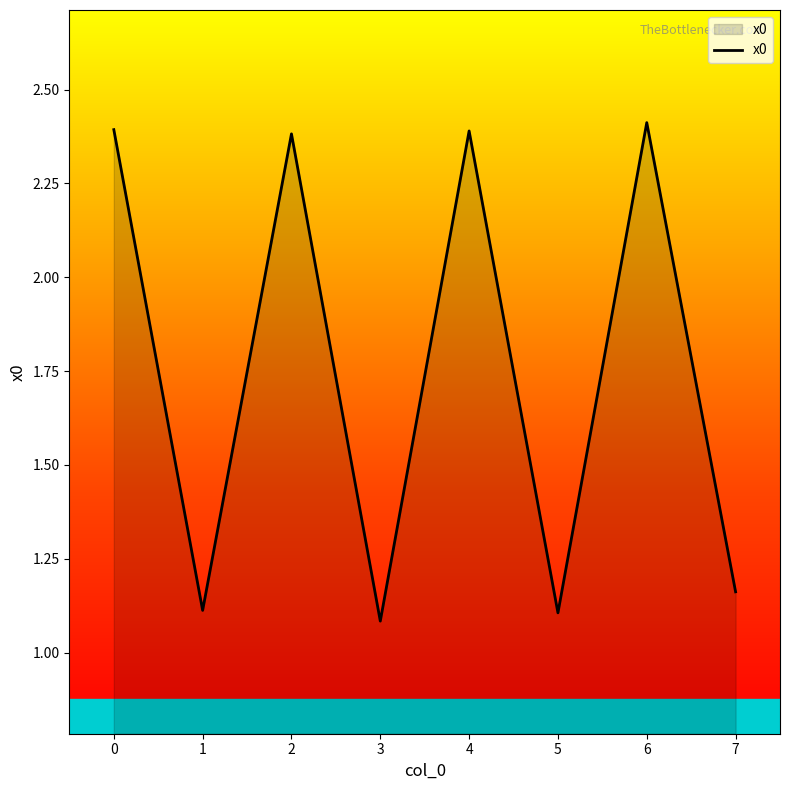

At which category does the chart reach its peak across all series?

6